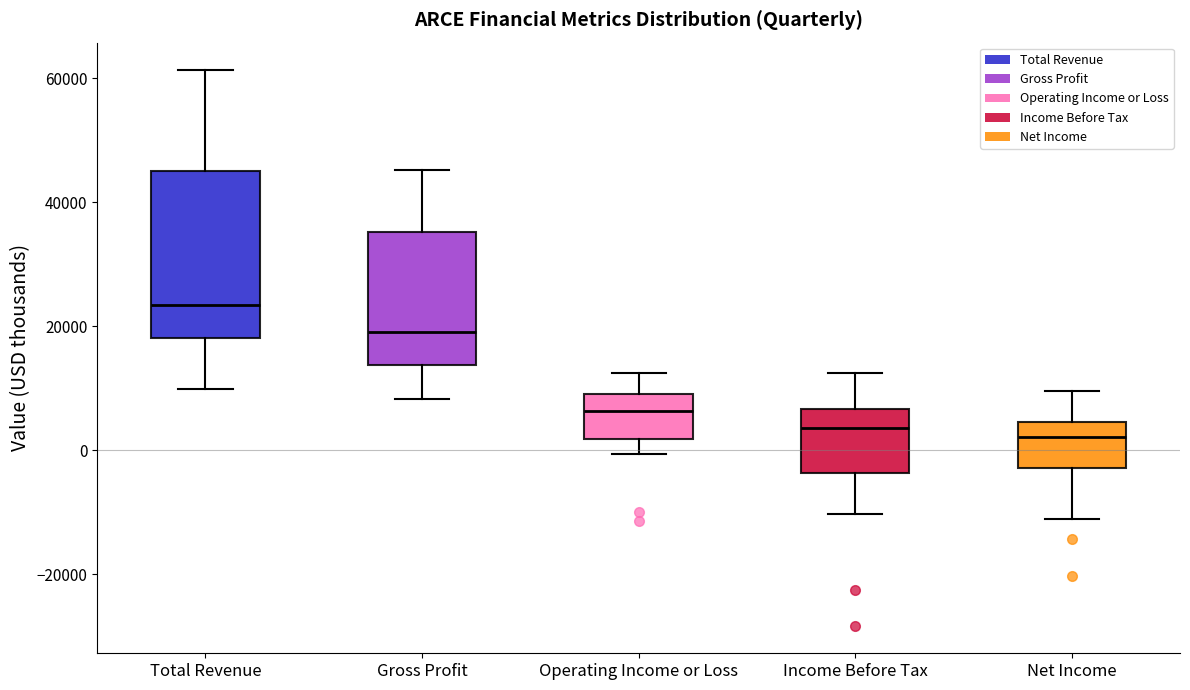

Which box is the tallest, from its lower edge to its upper edge?

Total Revenue